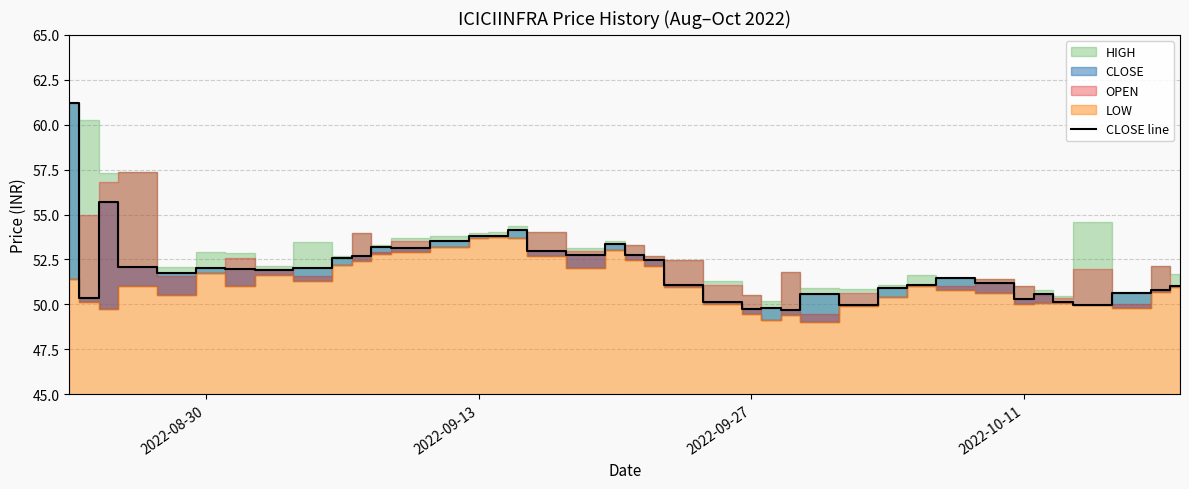

What is the maximum value for CLOSE line?

61.2